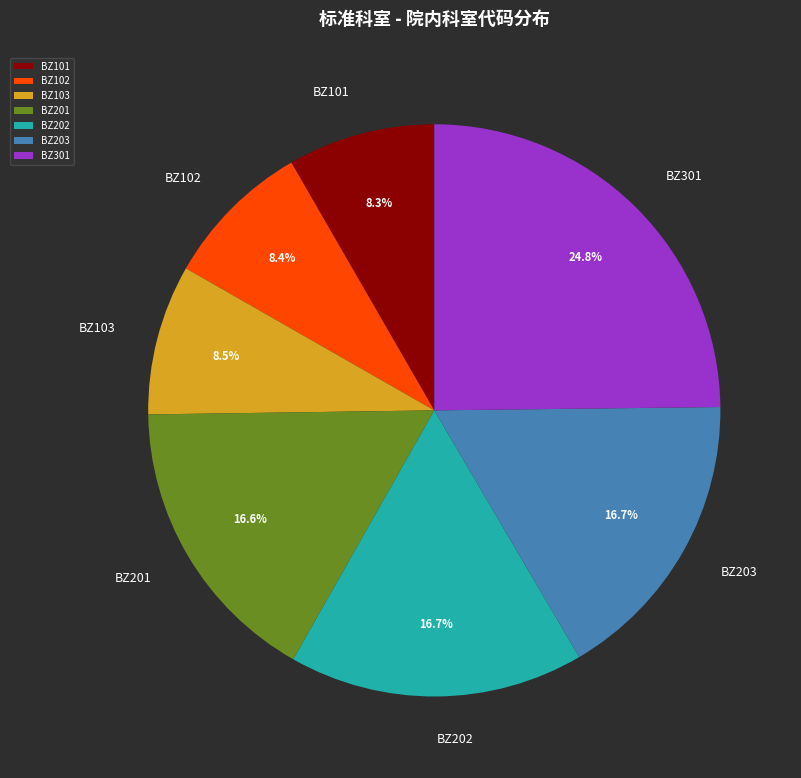

Is there a majority slice in this chart?

No